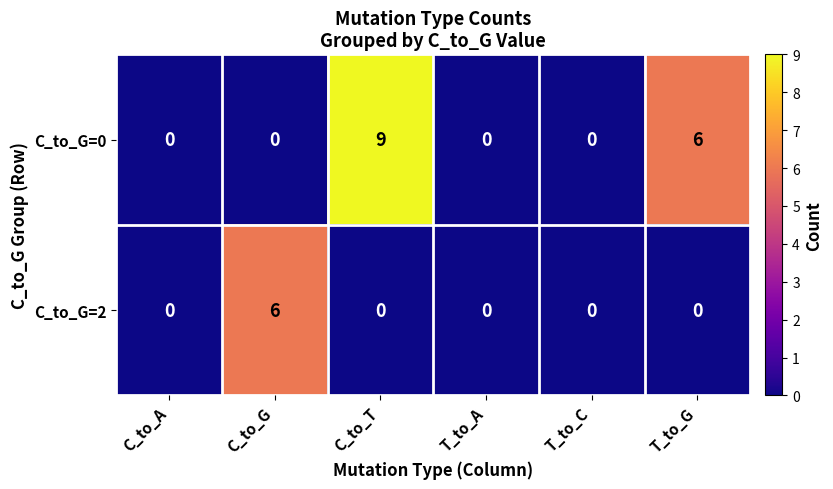

Between C_to_A and C_to_T, which series saw the biggest shift?

C_to_G=0